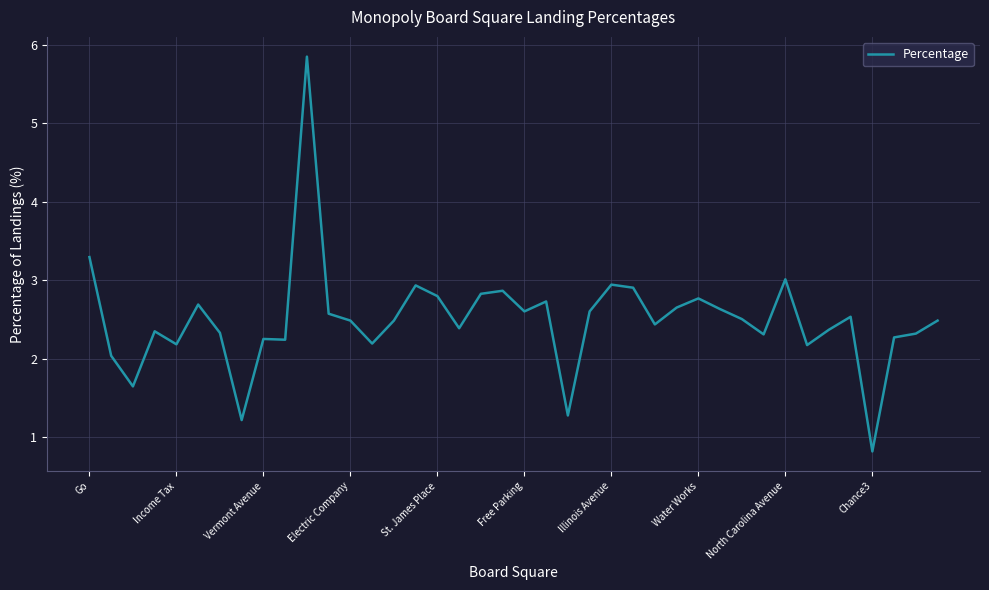

What is the smallest value displayed?

0.8